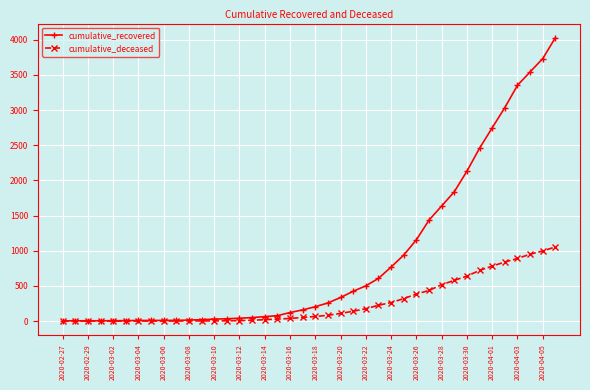

Which series has the largest total across all categories?

cumulative_recovered